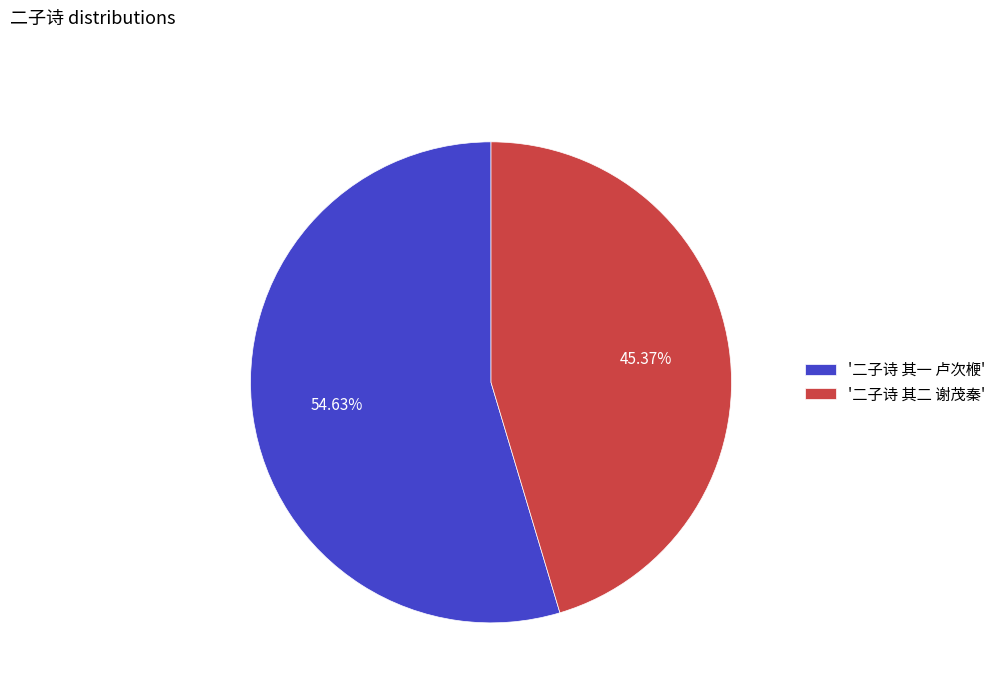

Count the number of slices in the pie.

2